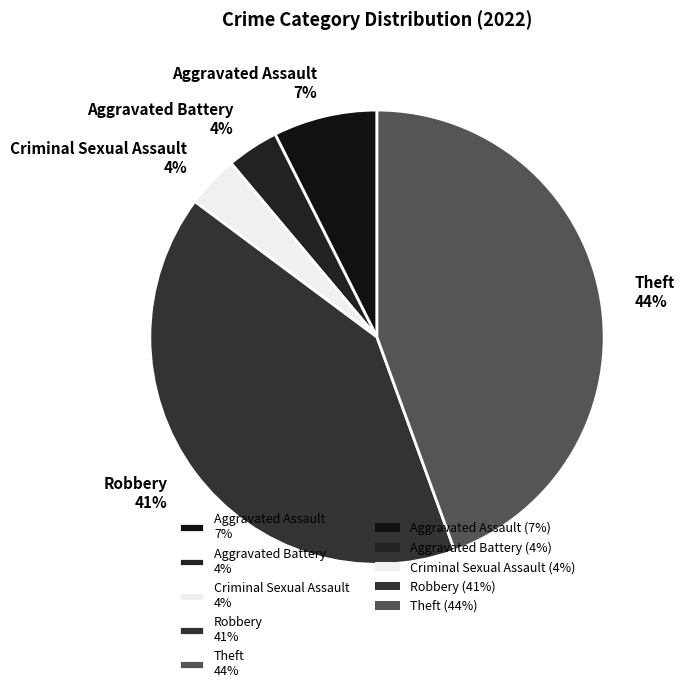

What percentage is the Aggravated Battery slice, to the nearest percent?

4%